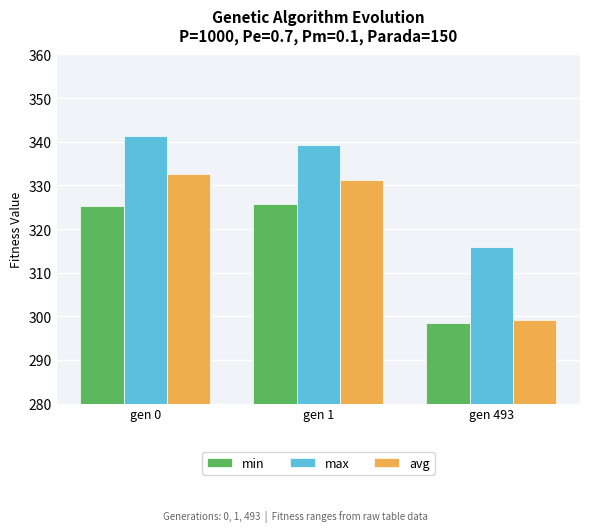

What is the lowest value of the max series?

315.9